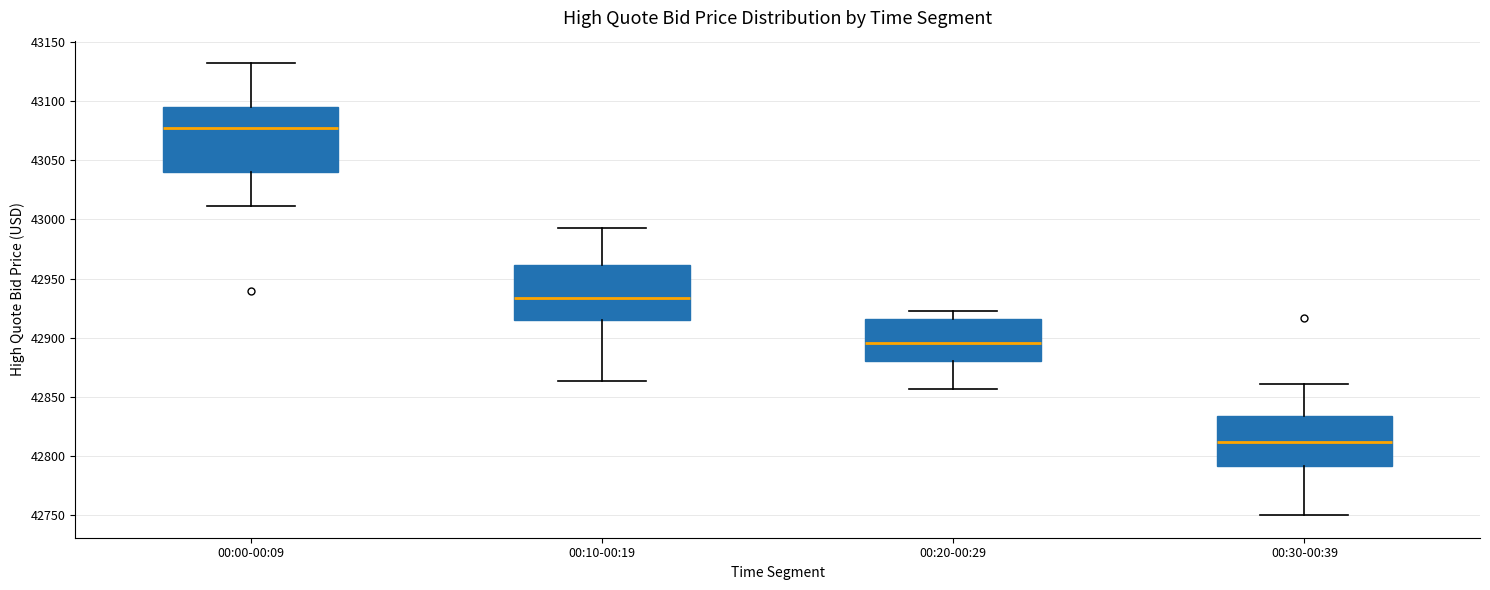

Reading left to right, transcribe this box plot: for each box, give where its median line is, the range the box spans, and where its two whiskers end, as read against the y-axis. The values are not printed on the chart, so give them approximately, as read against the axis.

00:00-00:09: median 43075, box 43040 to 43095, whiskers 43010 to 43130
00:10-00:19: median 42935, box 42915 to 42960, whiskers 42865 to 42995
00:20-00:29: median 42895, box 42880 to 42915, whiskers 42855 to 42920
00:30-00:39: median 42810, box 42790 to 42835, whiskers 42750 to 42860